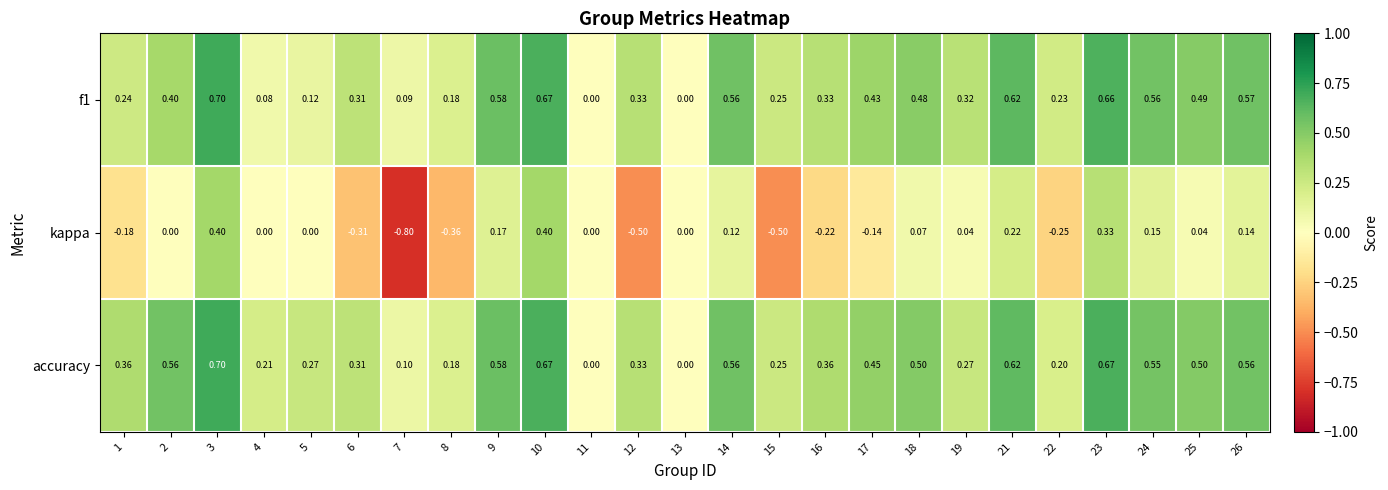

Is the value of kappa at 10 greater than the value of accuracy at 9?

No